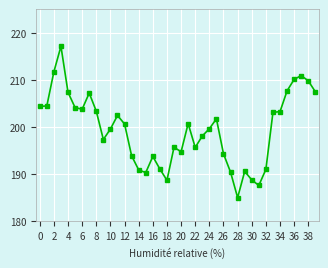

What is the value of the 12th point from the left?

202.4